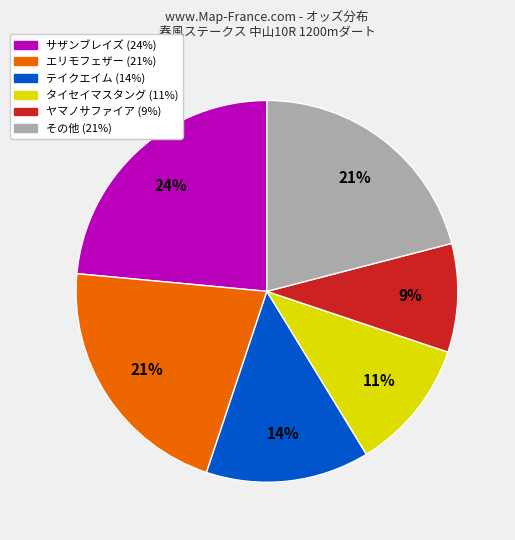

To the nearest percent, what is the average slice percentage?

17%